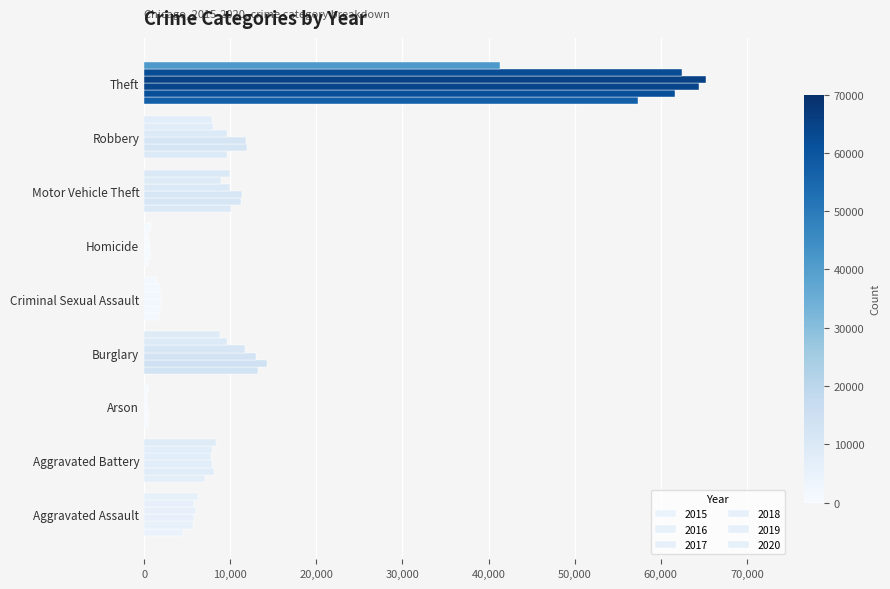

What is the difference between the maximum and minimum values in the 2019 series?

62115